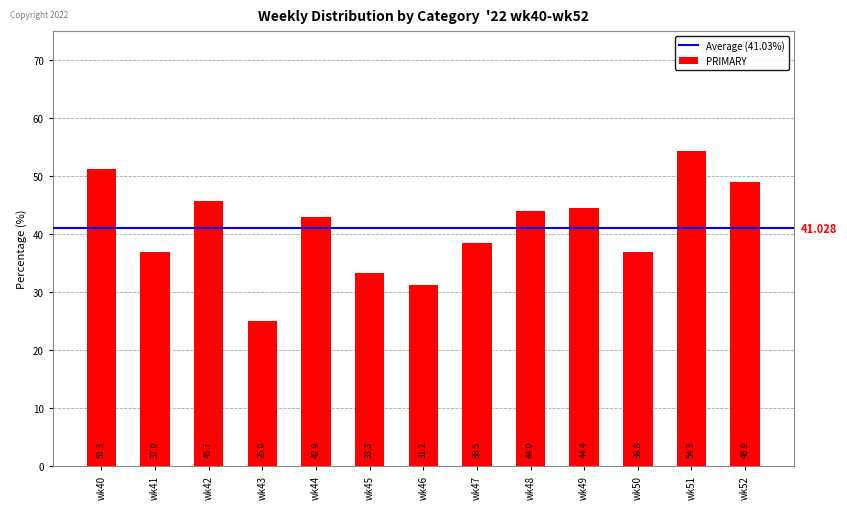

How many bars are there in total?

13